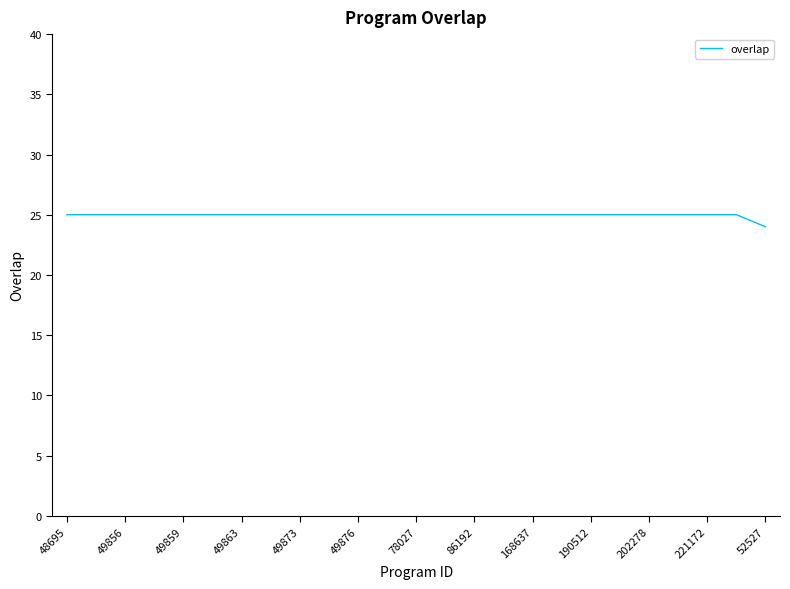

What is the minimum value shown in the chart?

24